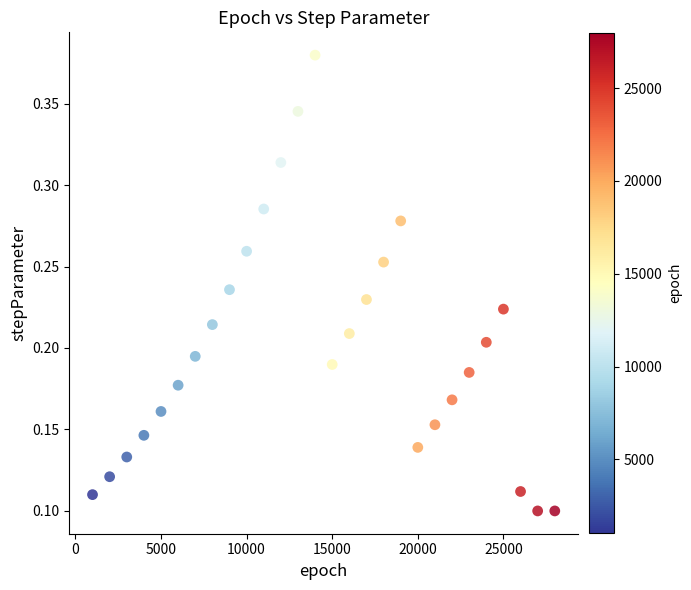

What is the range of X values (max minus min)?

27000.0